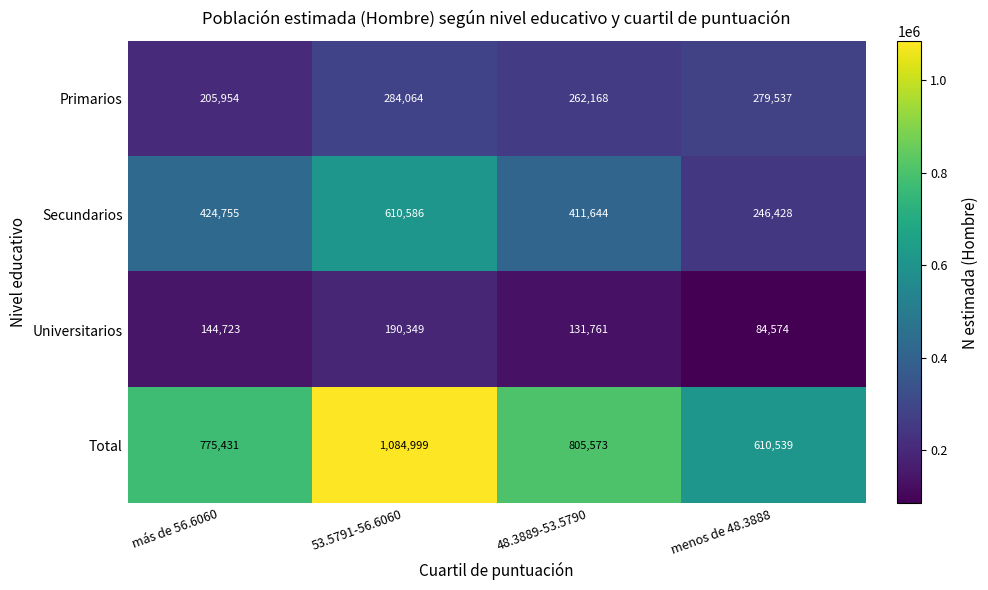

True or false: Secundarios has a value of 549347 at 48.3889-53.5790.

False